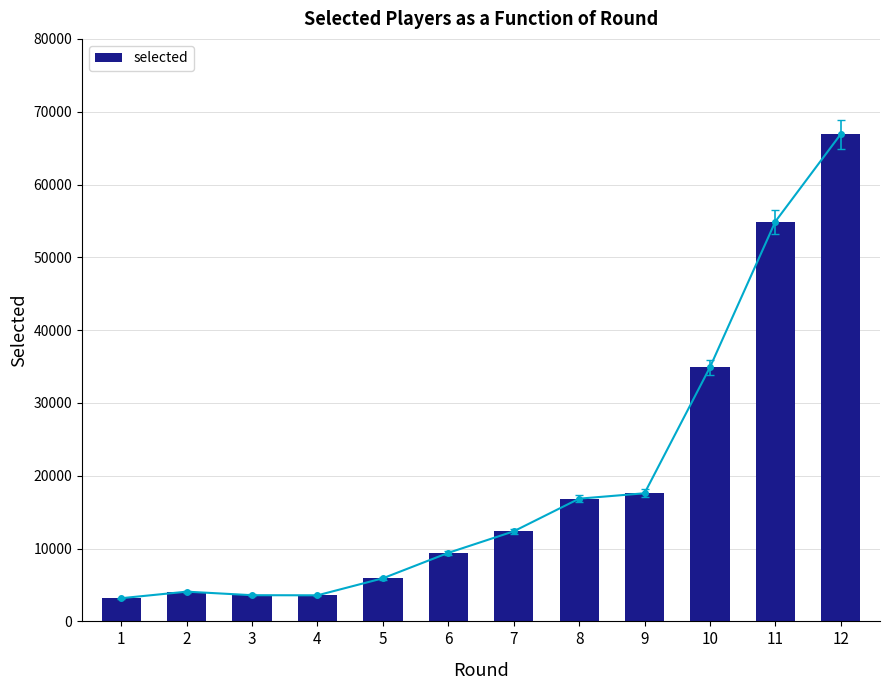

Rank the categories by value from lowest to highest.

1, 4, 3, 2, 5, 6, 7, 8, 9, 10, 11, 12